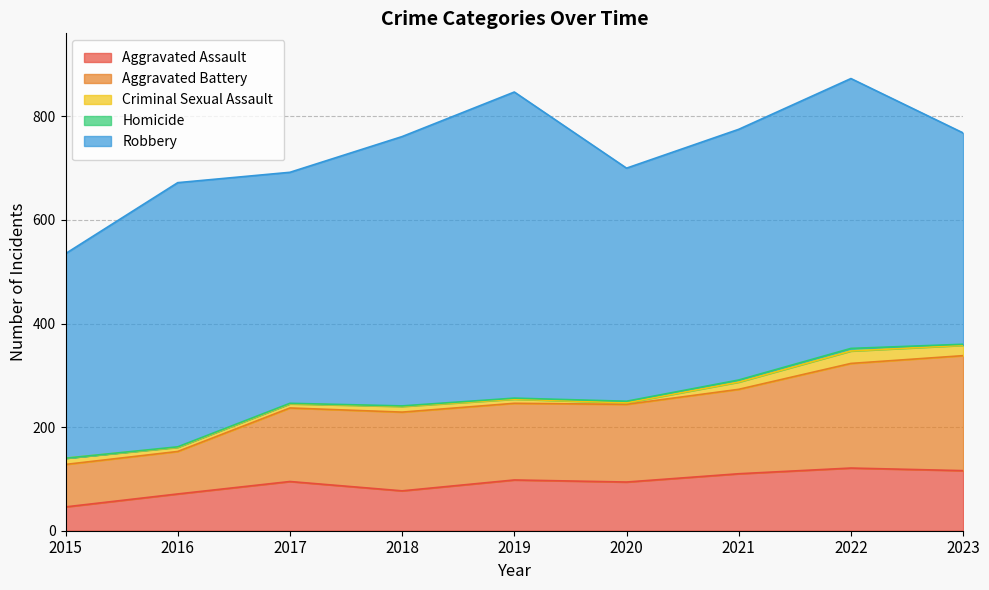

Rank the series by their maximum value, from lowest to highest.

Homicide, Criminal Sexual Assault, Aggravated Assault, Aggravated Battery, Robbery